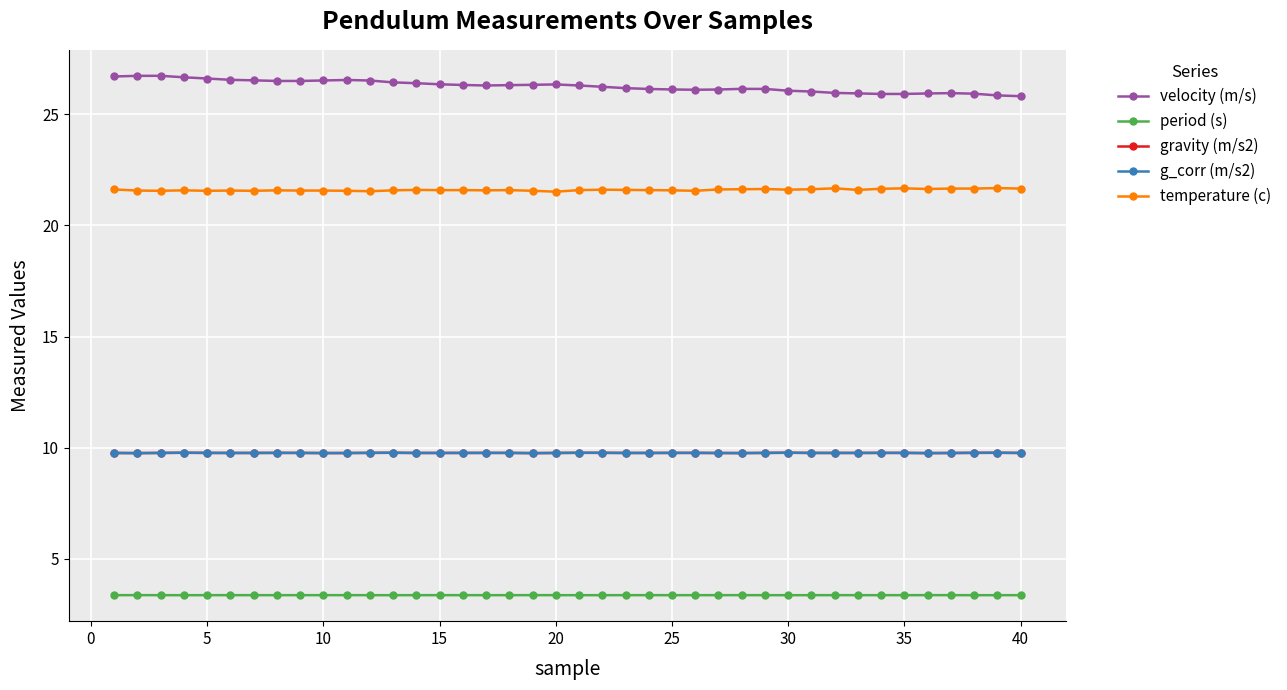

Is this an area chart (filled region under the line)?

No